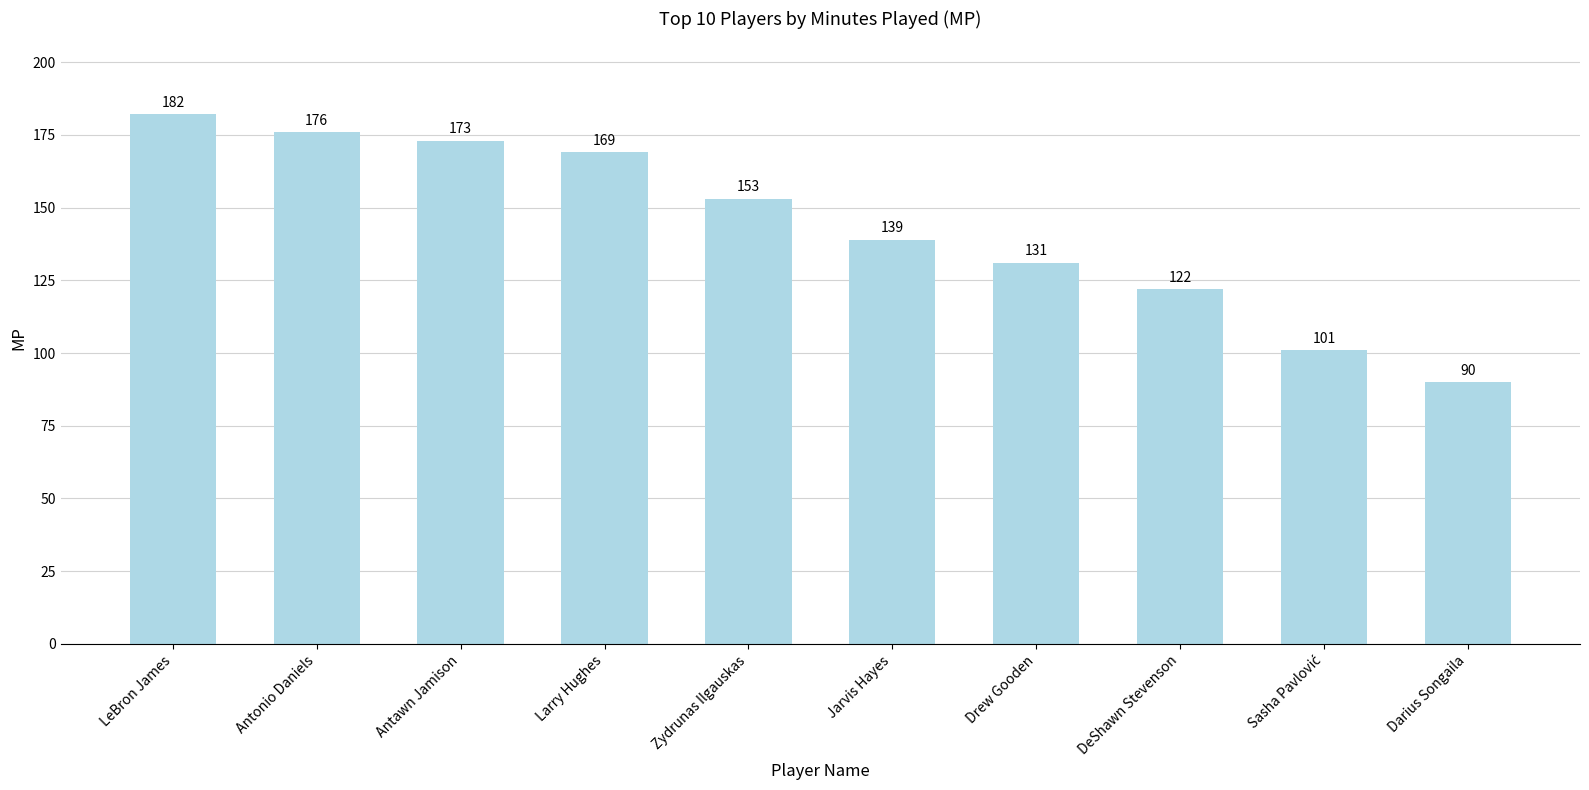

True or false: the data shows 131 at Drew Gooden.

True